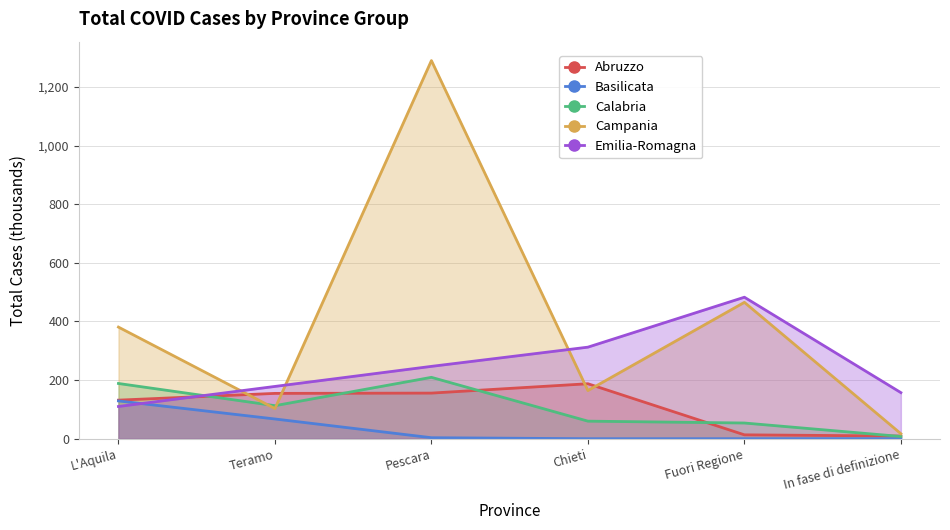

In Calabria, how many points are lower than both neighbors (excluding endpoints)?

1